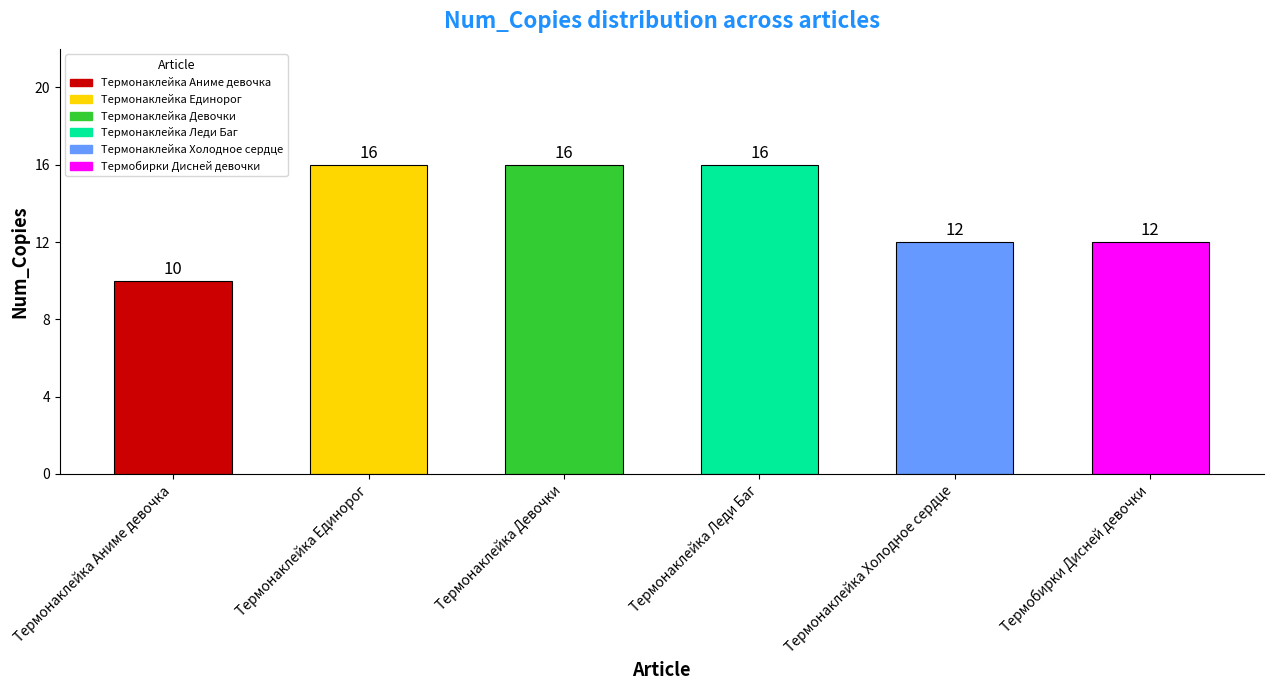

Reading left to right, what are all the values shown in this chart?

10	16	16	16	12	12